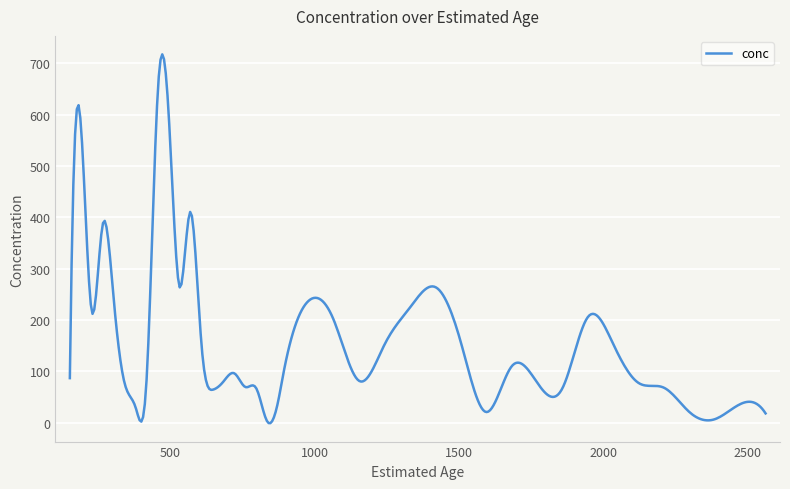

What is the greatest value displayed?

717.2